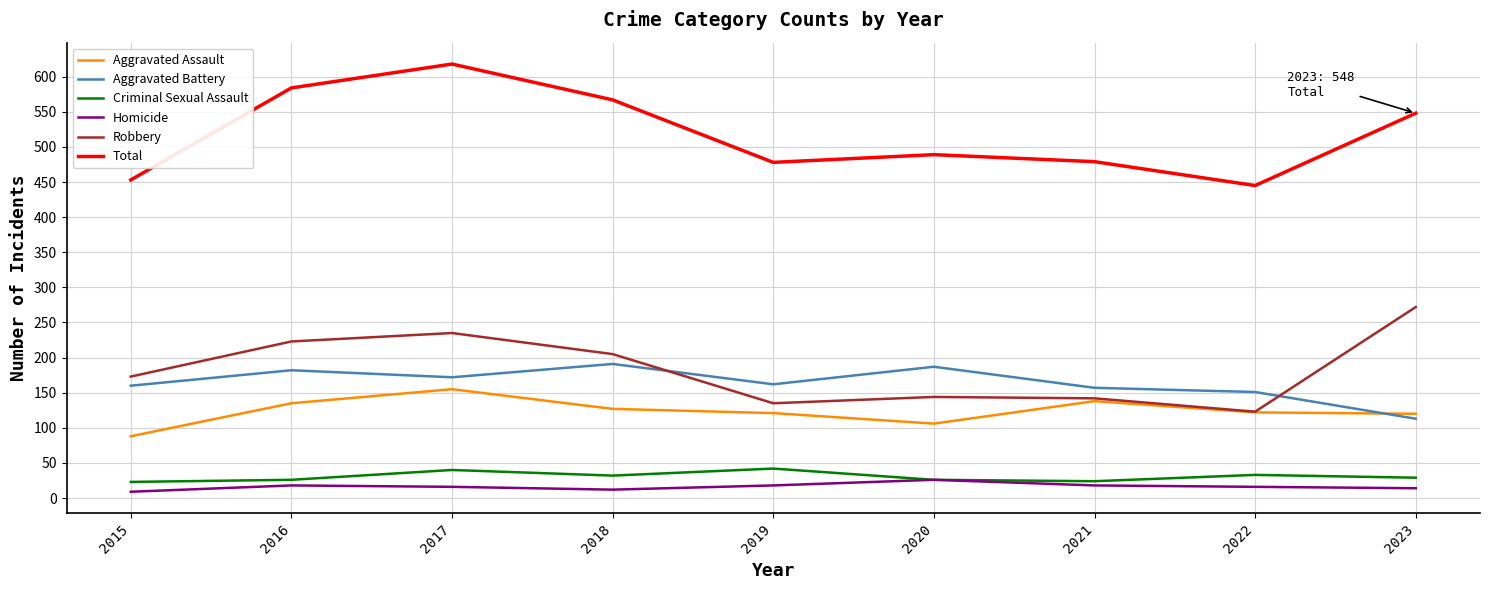

What value does the Criminal Sexual Assault series have at 2020?

26